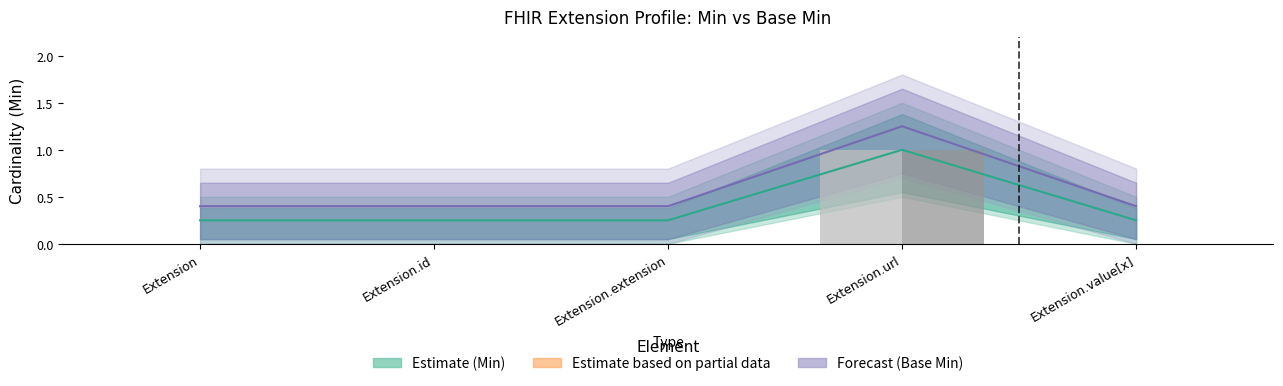

Rank the series by their maximum value, from lowest to highest.

Min, Base Min